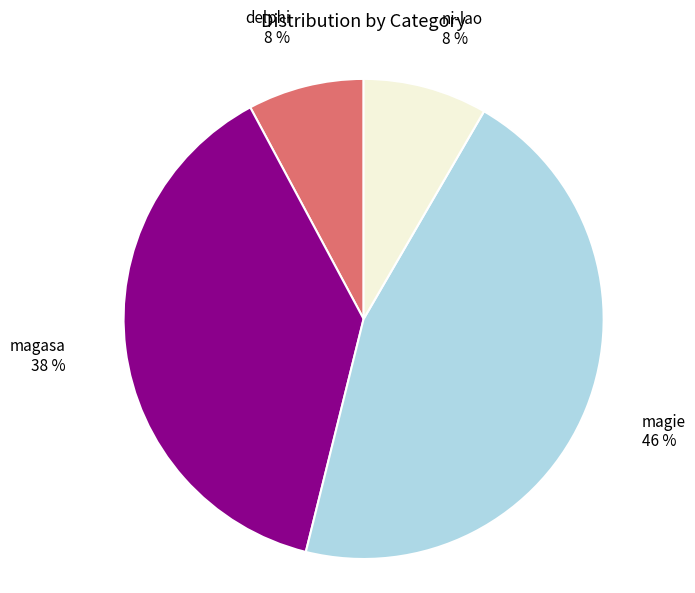

Is magie the majority of the pie?

No